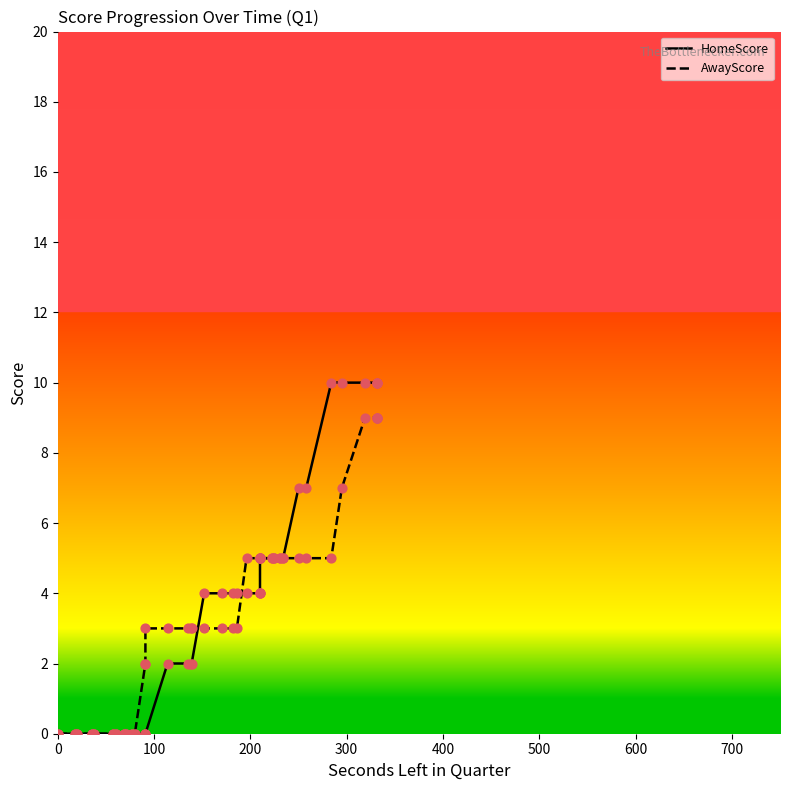

Which series contains the highest Y value?

HomeScore